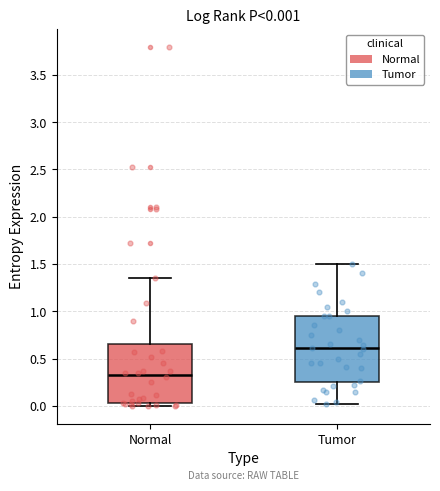

Which box has the lowest median line?

Normal